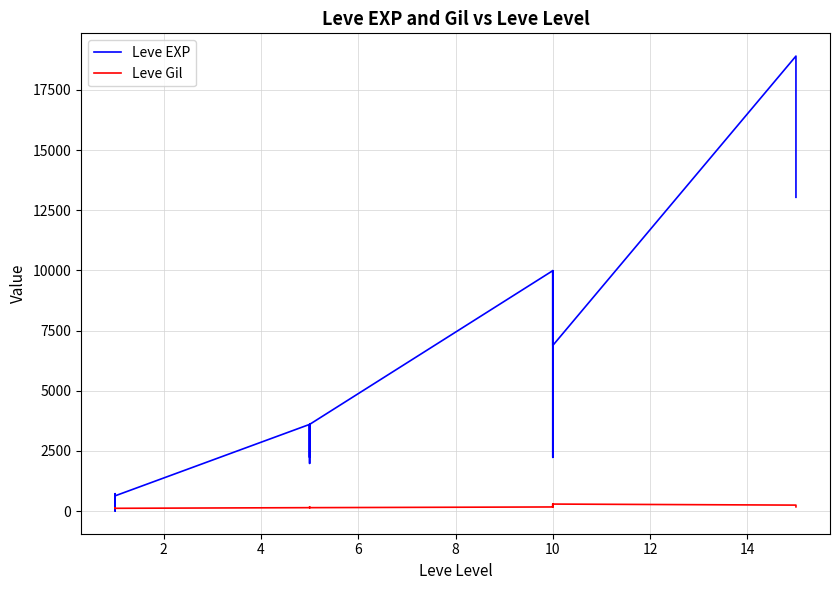

Count the number of categories in the chart.

20